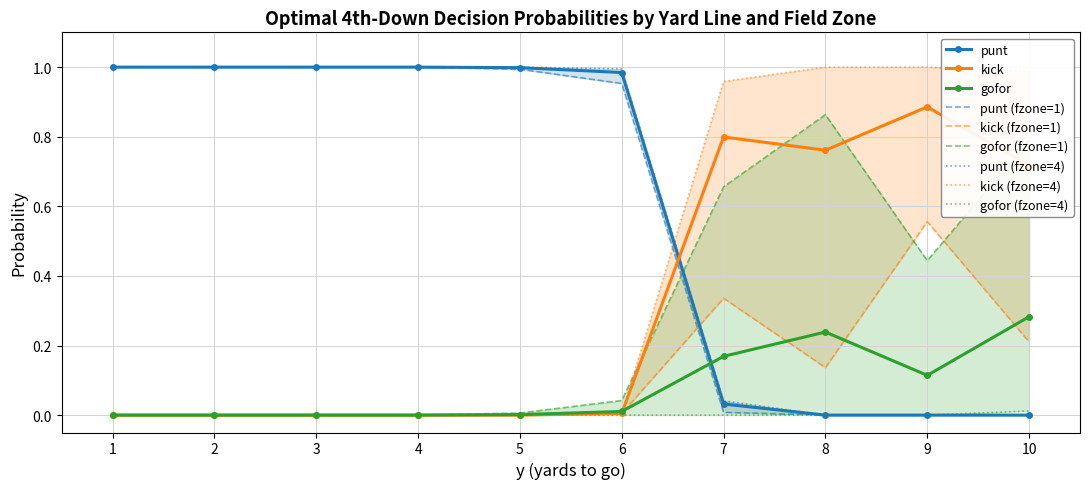

True or false: punt has a value of 0.6 at 9.

False